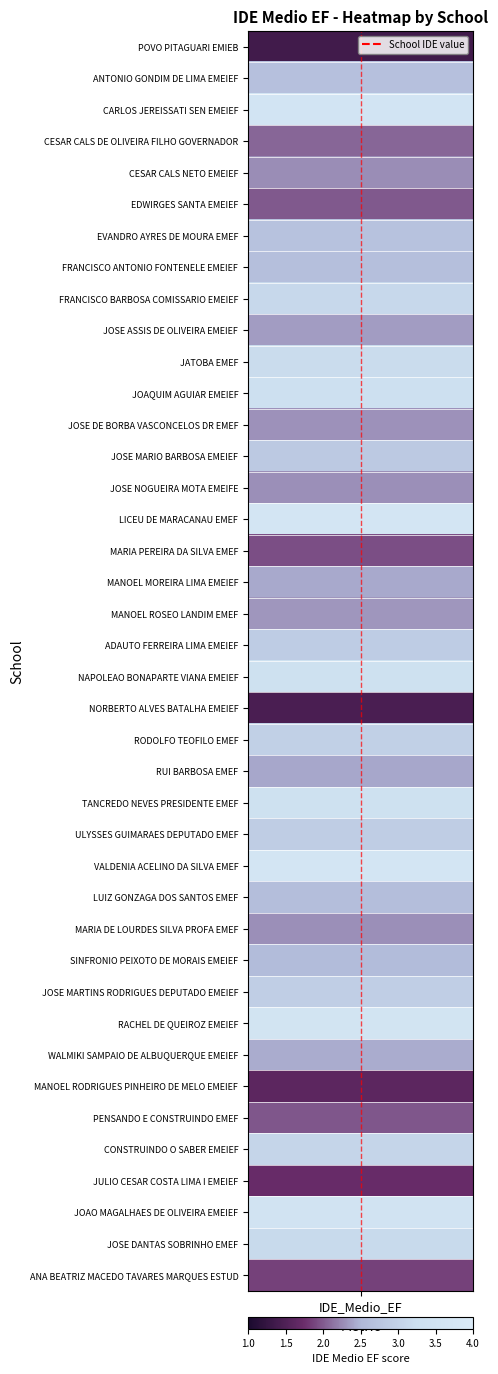

How many data points are less than 1?

1